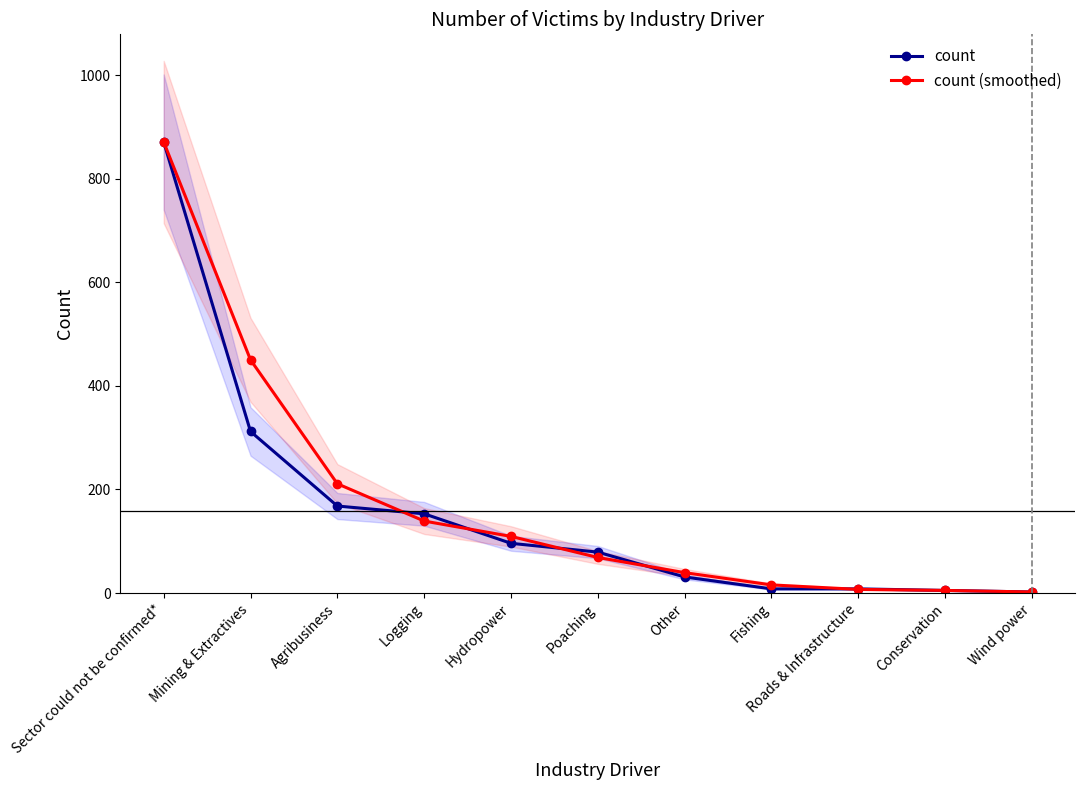

Is the value of count at Agribusiness greater than the value of count (smoothed) at Roads & Infrastructure?

Yes